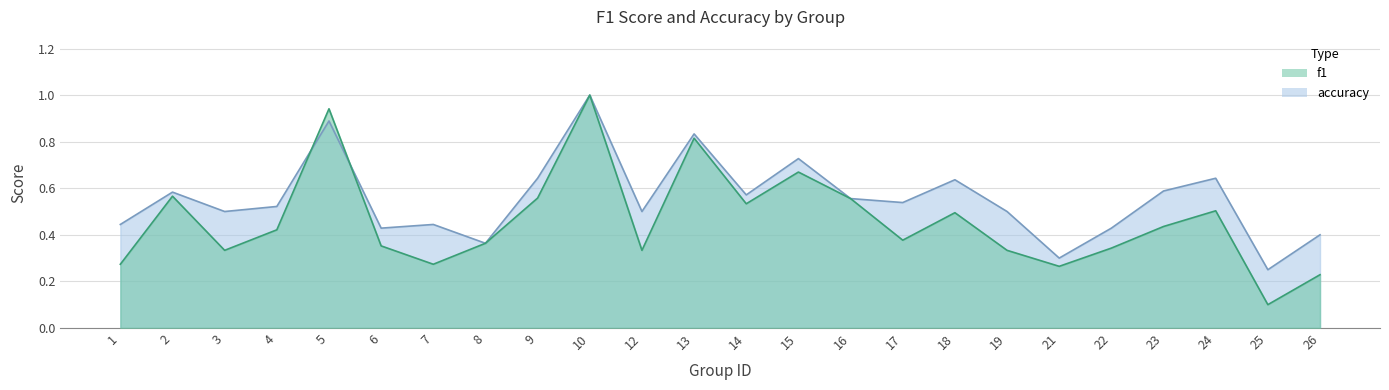

List the labels in order of f1 value, smallest first.

25, 26, 21, 1, 7, 3, 12, 19, 22, 6, 8, 17, 4, 23, 18, 24, 14, 16, 9, 2, 15, 13, 5, 10